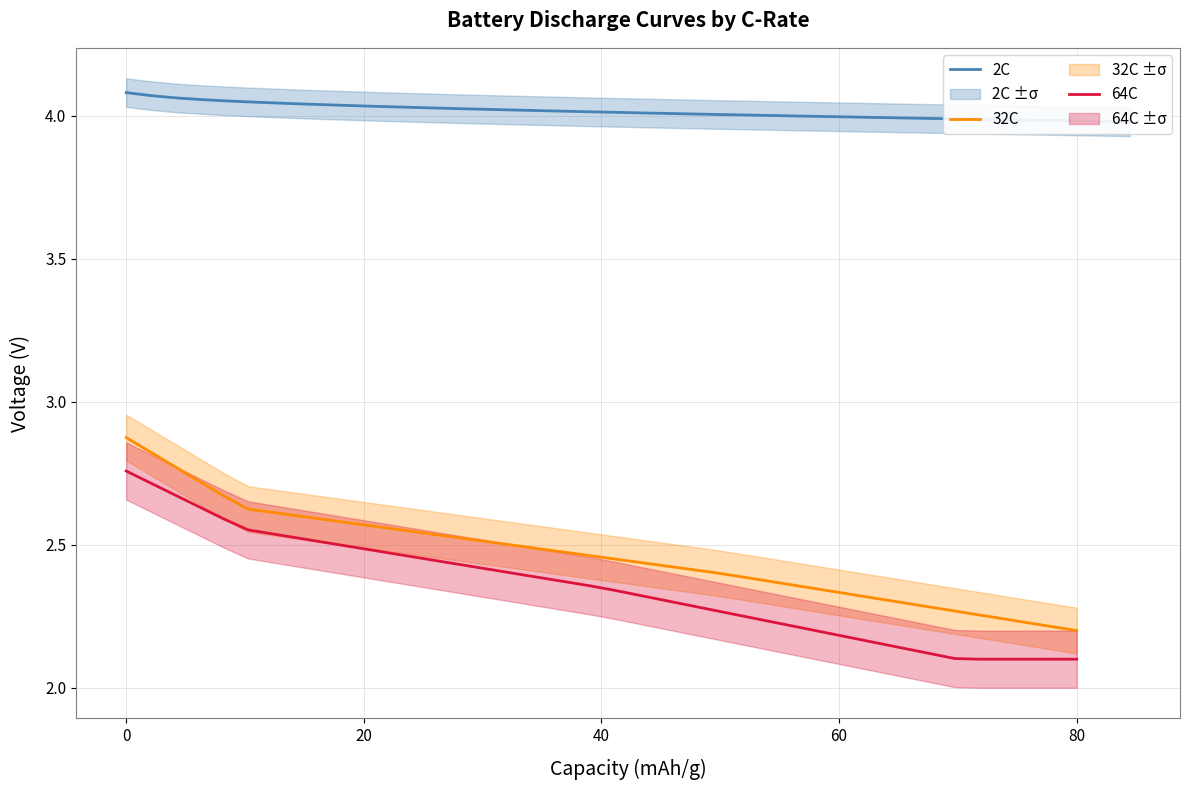

True or false: 32C and 64C cross at least once.

False